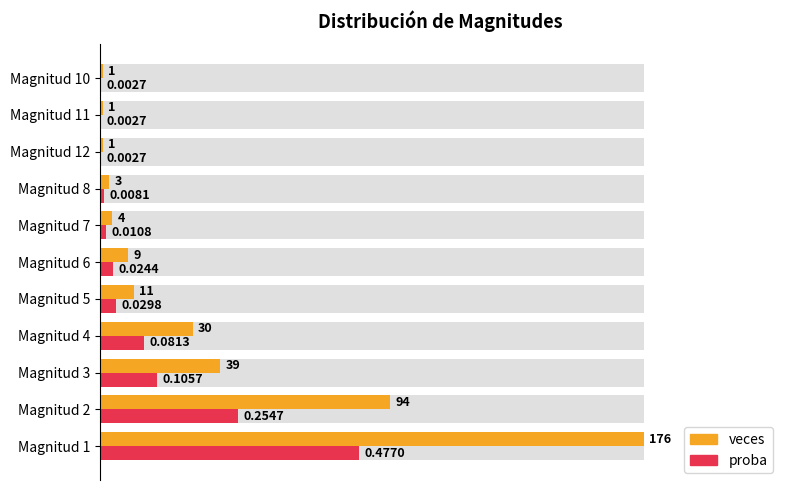

List the series in order of their peak value, lowest first.

proba, veces